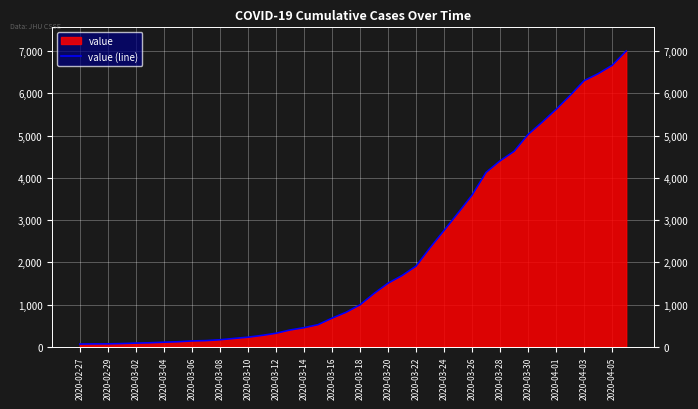

Reading left to right, list all the values displayed in this chart.

64	68	69	76	87	95	108	119	138	146	166	197	227	269	320	397	452	523	677	816	993	1261	1505	1686	1909	2345	2754	3168	3592	4129	4403	4628	5028	5317	5622	5952	6301	6466	6664	7003